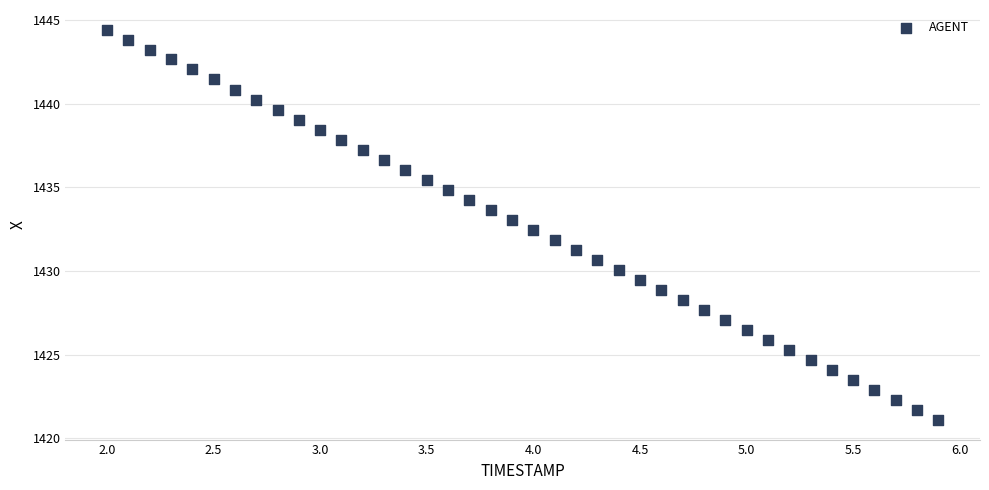

What is the range of Y values (max minus min)?

23.4